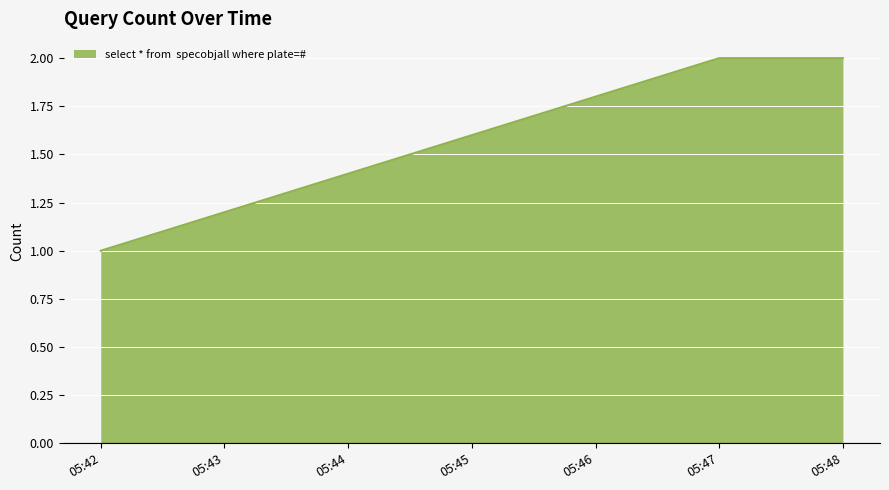

Count the values in the range 1 to 2.

3